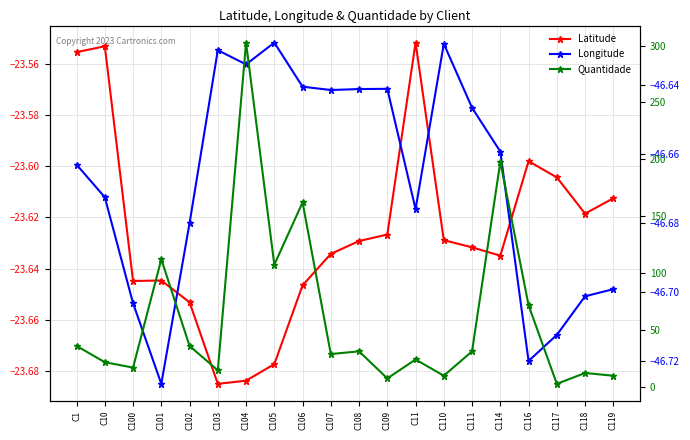

What are all the series names shown in the legend?

Latitude, Longitude, Quantidade